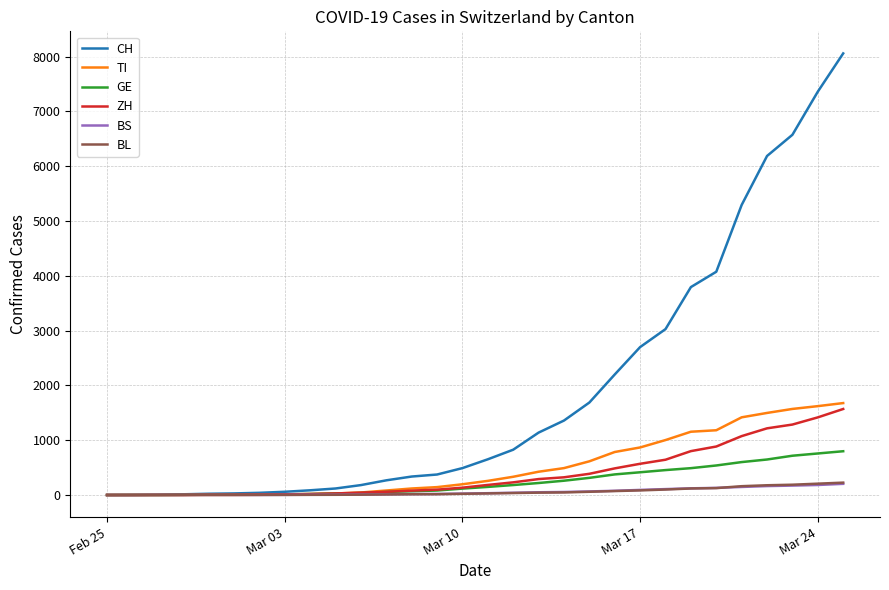

Which series has the largest total across all categories?

CH